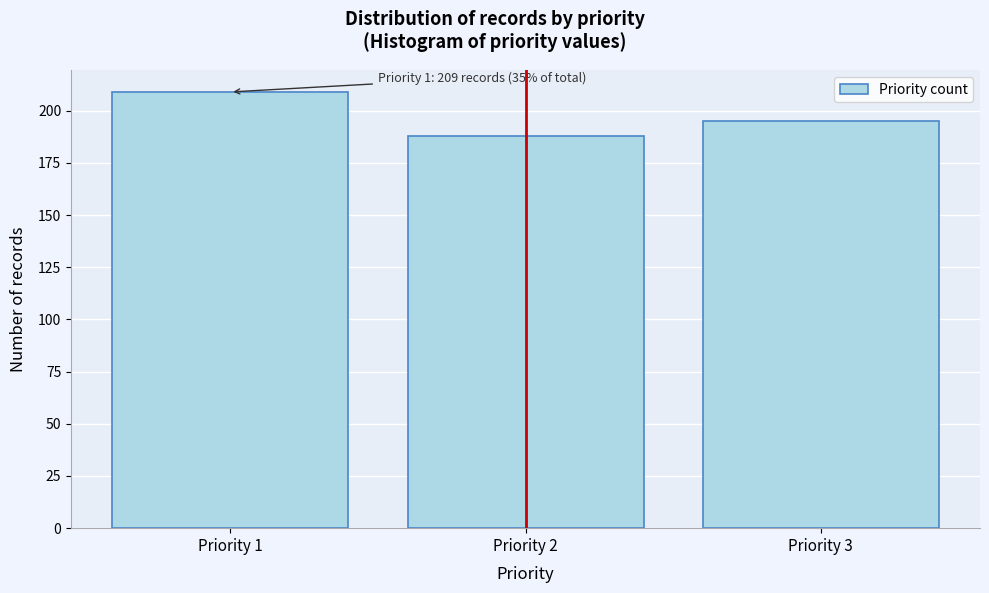

Reading right to left, what are all the values shown in this chart?

195	188	209